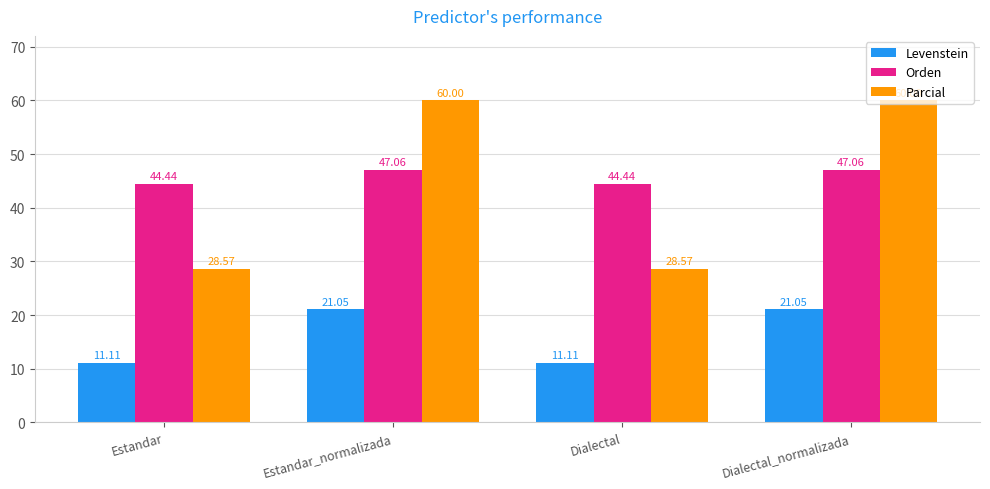

Which series has the largest total across all categories?

Orden